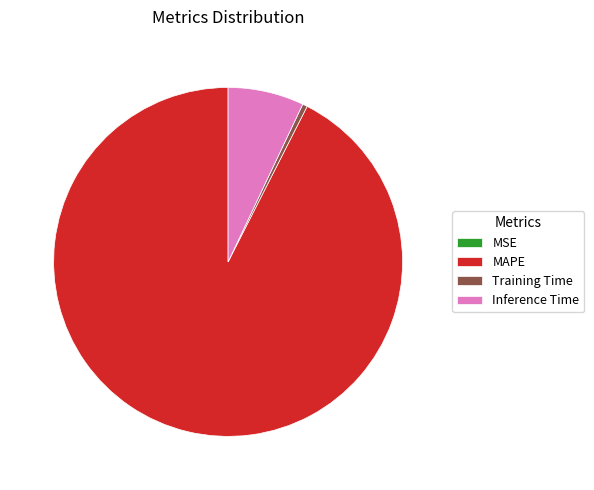

Is there a majority slice in this chart?

Yes